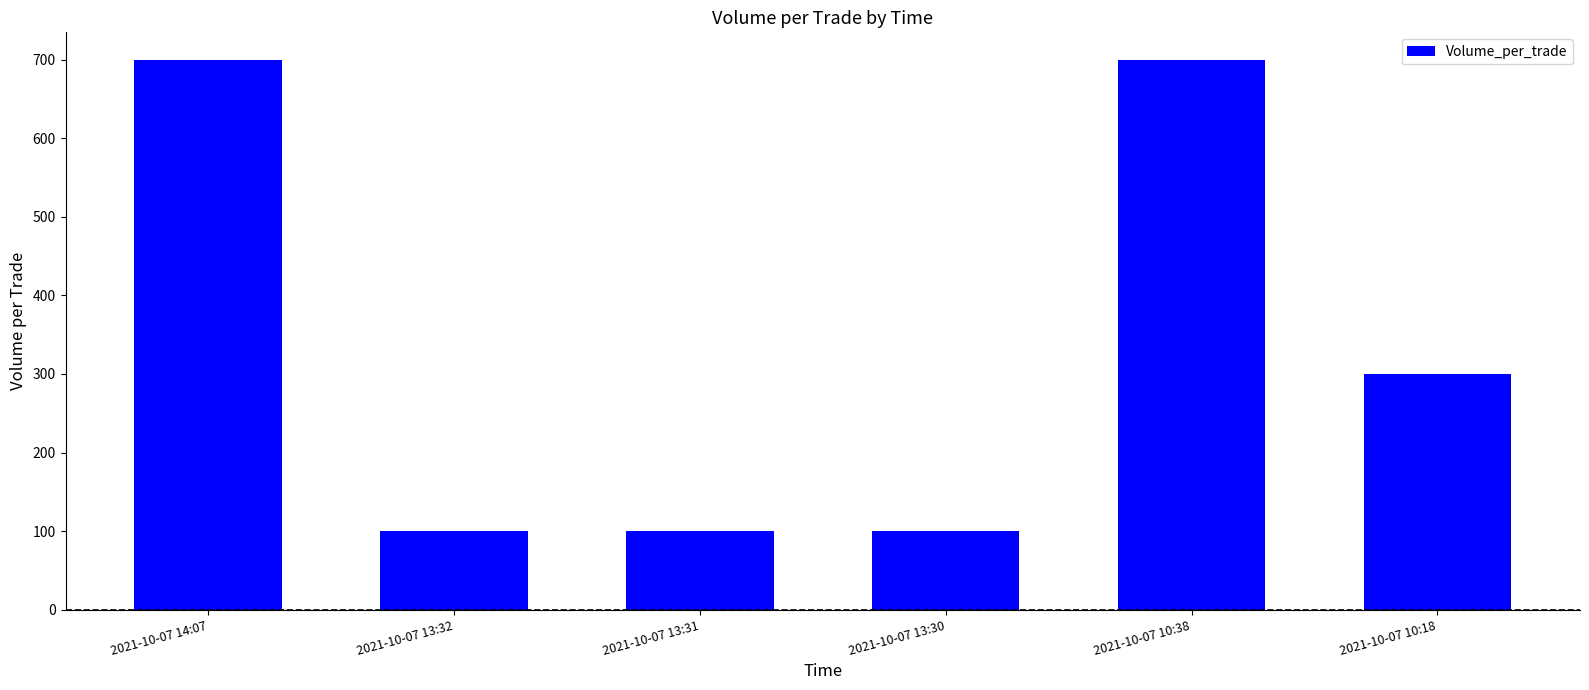

Count the number of categories in the chart.

6